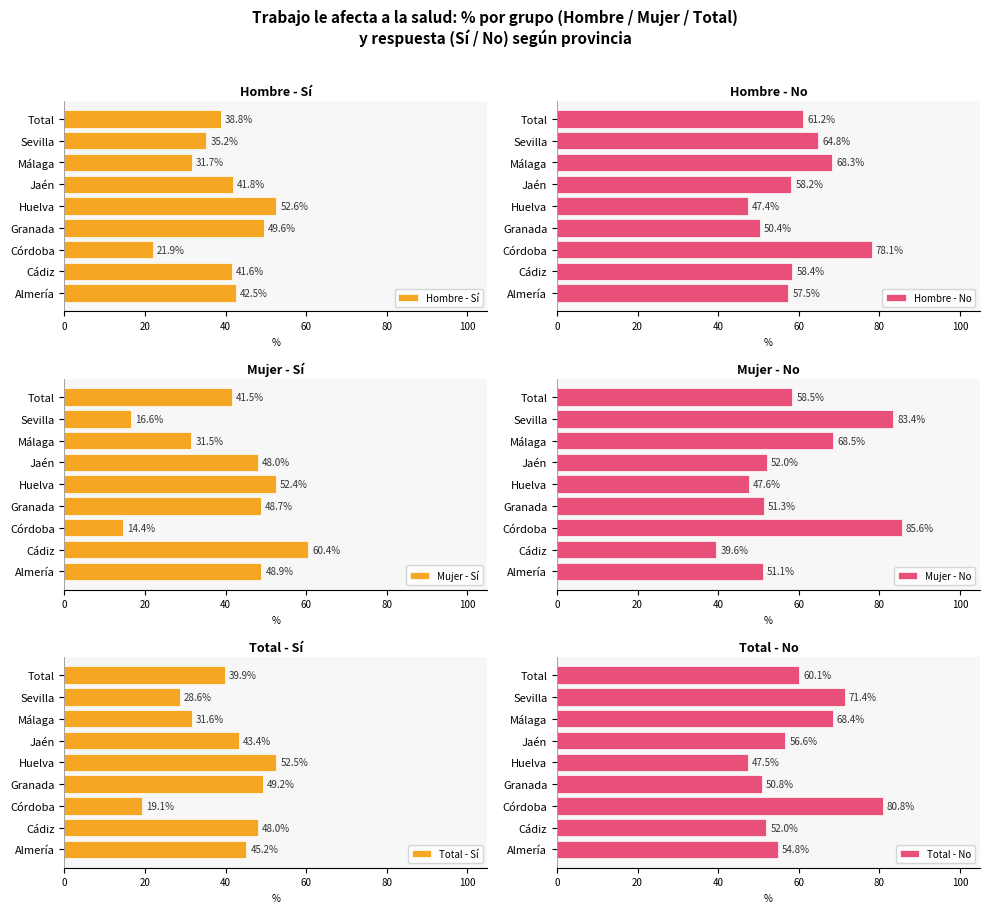

What is the value of the Total - No bar at the 7th from the left?

68.4